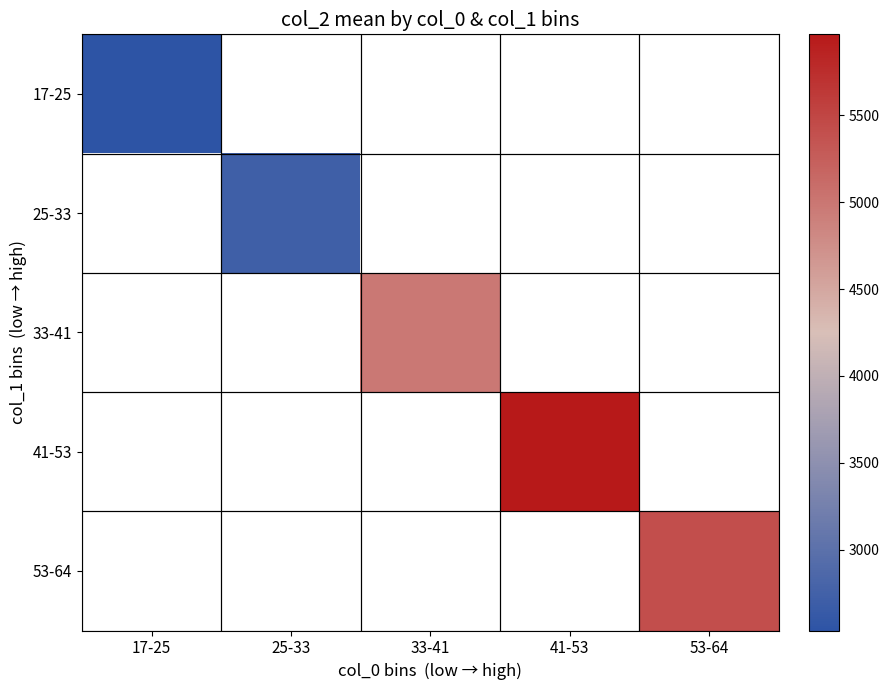

At which category does the chart reach its minimum across all series?

17-25